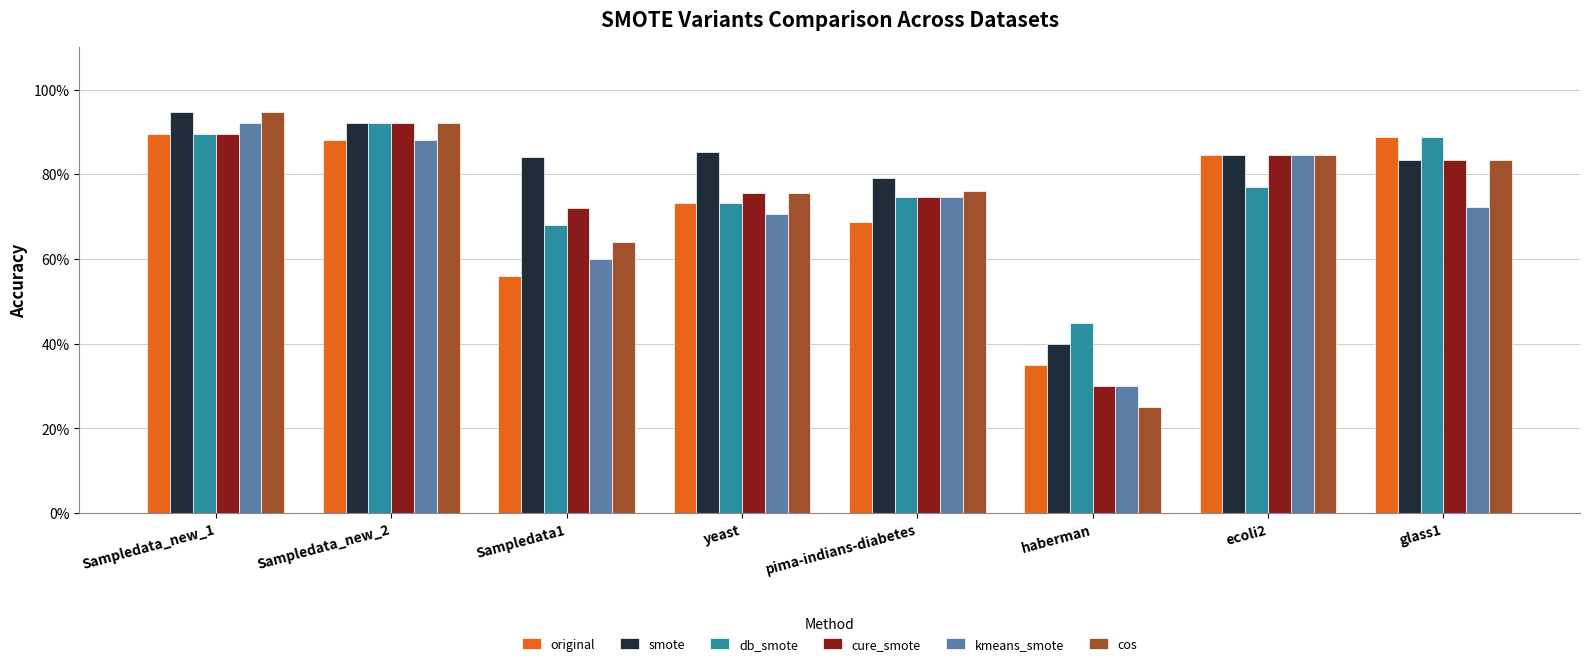

What is the smallest value displayed?

0.2